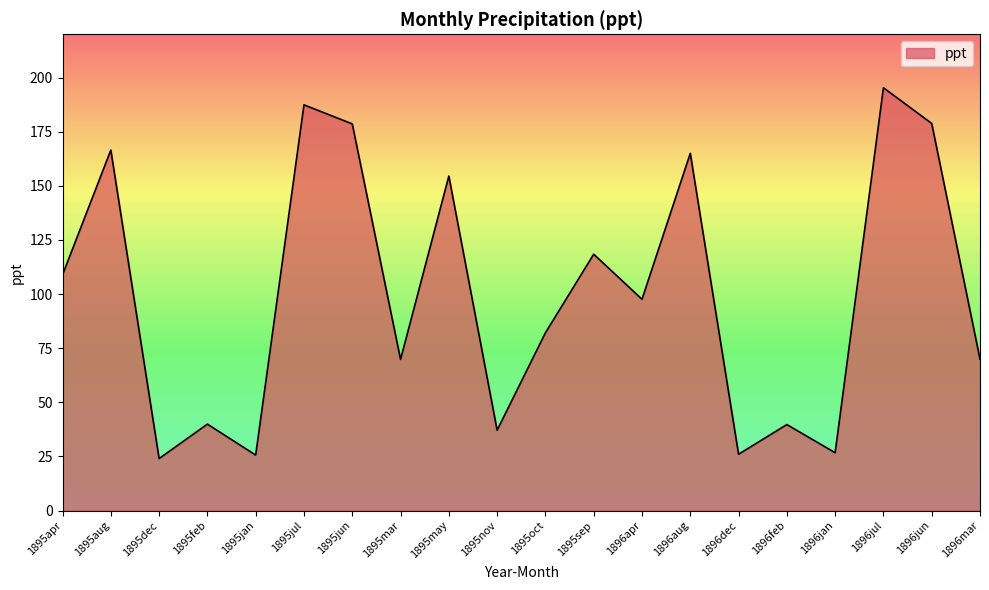

What is the difference between the values at 1896aug and 1895mar?

95.2